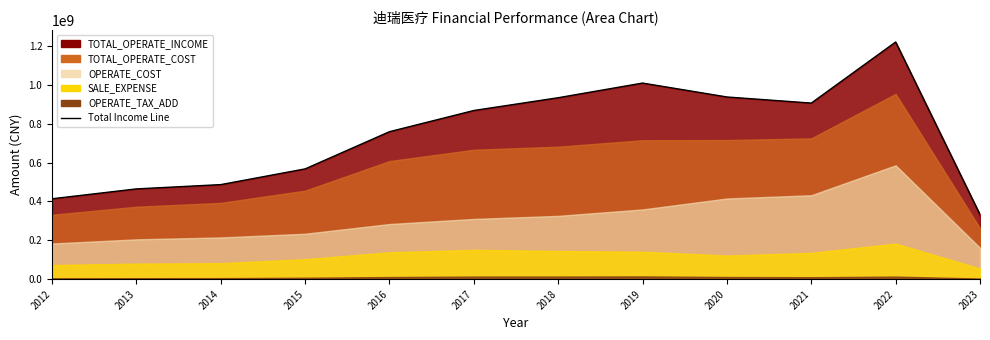

Reading left to right, list all the values displayed in this chart.

2012=413634969.9	2013=464403761.4	2014=486472263.3	2015=567325998.7	2016=758694233.7	2017=867690655.0	2018=933418597.8	2019=1008790835.0	2020=937235915.3	2021=905795040.3	2022=1220007787.7	2023=331932094.7